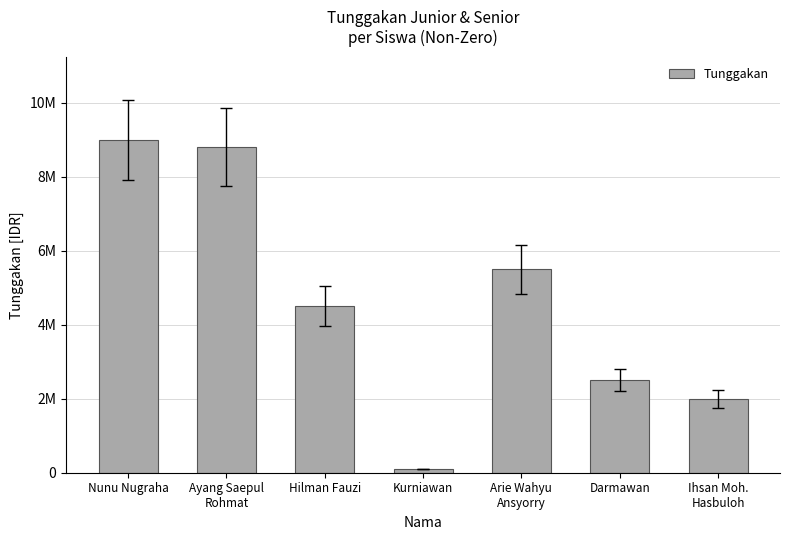

What is the maximum value shown in the chart?

9000000